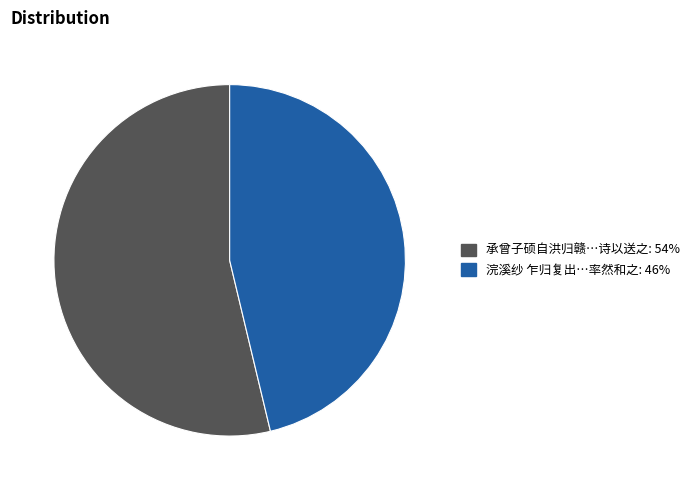

Count the number of slices in the pie.

2